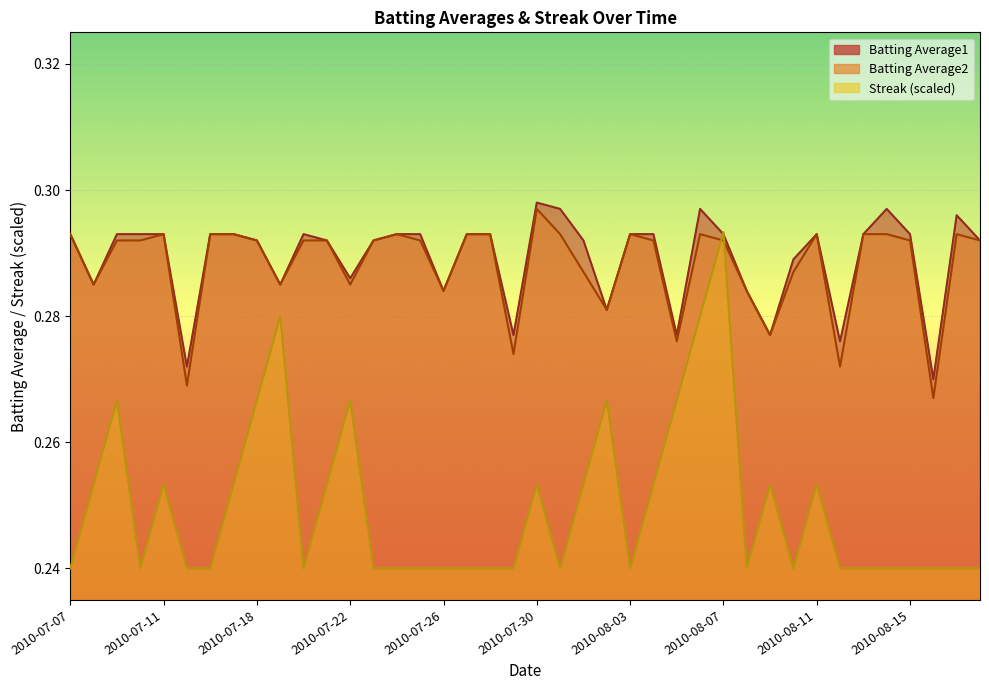

Which label corresponds to the smallest value in the chart?

2010-07-07